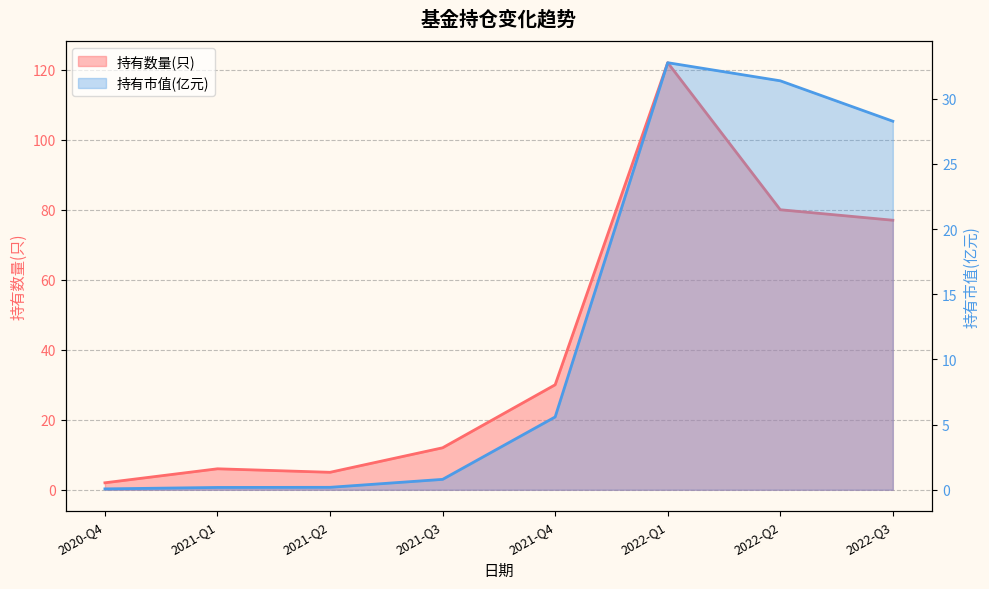

Reading left to right, what are all the values shown in this chart?

持有数量(只): 2.0	6.0	5.0	12.0	30.0	122.0	80.0	77.0
持有市值(亿元): 0.1	0.2	0.2	0.8	5.6	32.8	31.4	28.3